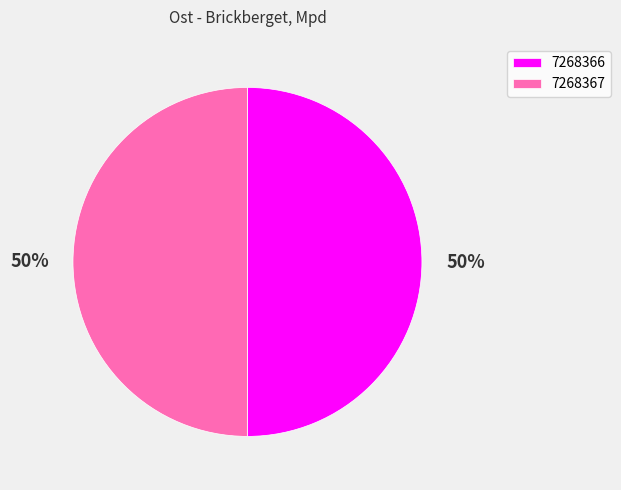

To the nearest percent, what percentage of the pie is 7268366?

50%